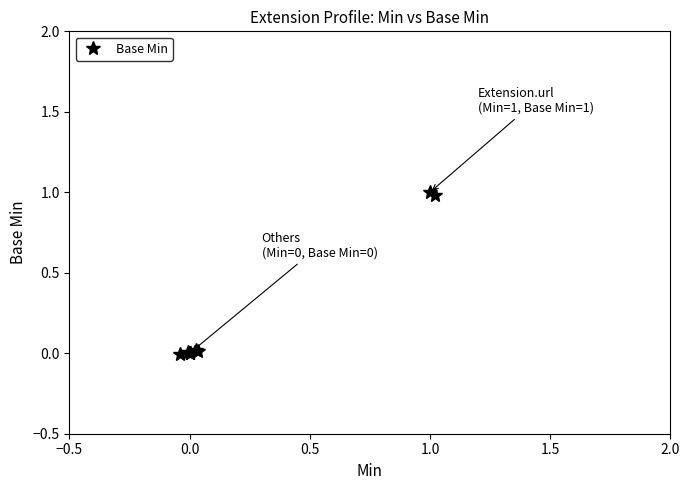

Is it true that the value at 0.0 is 0?

True